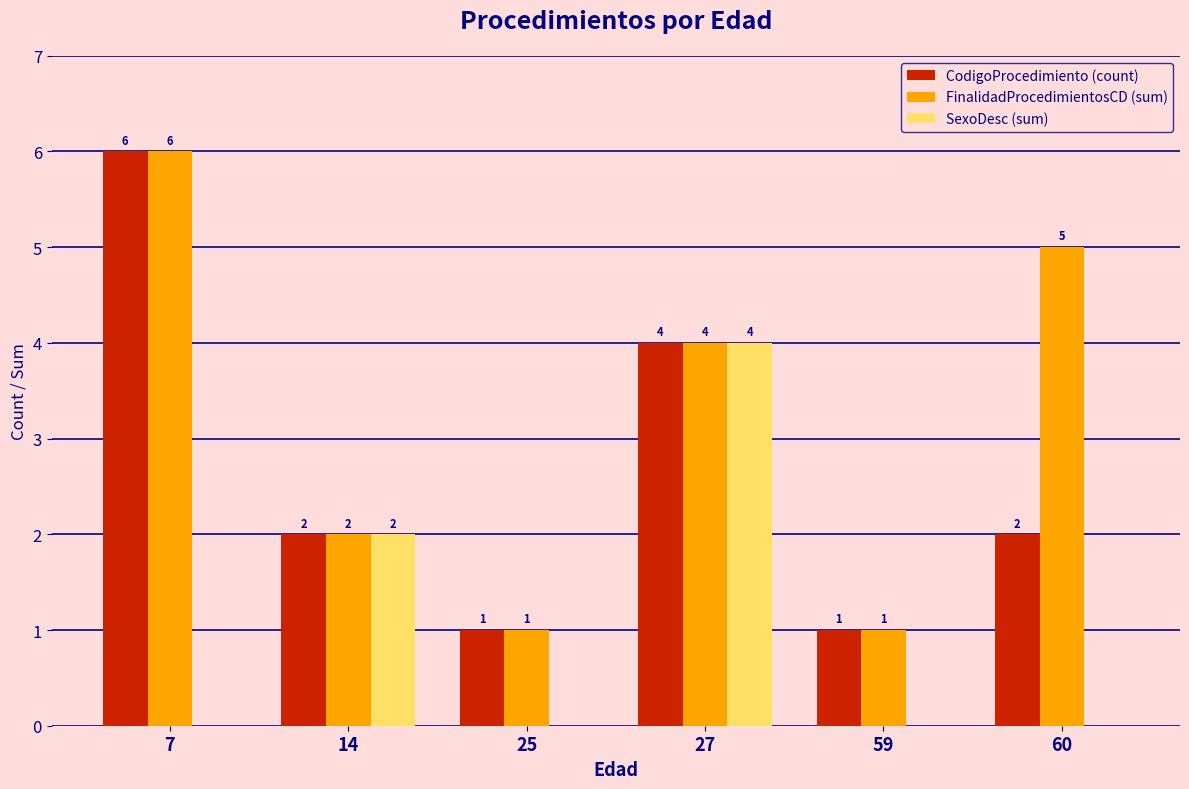

Reading left to right, transcribe all the data shown in this chart.

CodigoProcedimiento (count): 6	2	1	4	1	2
FinalidadProcedimientosCD (sum): 6	2	1	4	1	5
SexoDesc (sum): 0	2	0	4	0	0